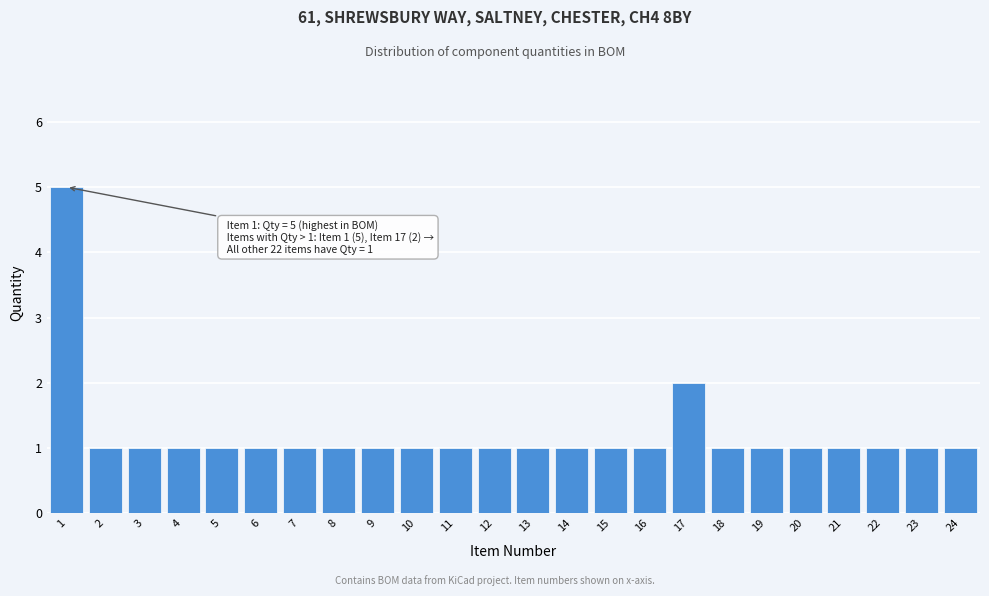

Reading left to right, what are all the values shown in this chart?

1=5	2=1	3=1	4=1	5=1	6=1	7=1	8=1	9=1	10=1	11=1	12=1	13=1	14=1	15=1	16=1	17=2	18=1	19=1	20=1	21=1	22=1	23=1	24=1